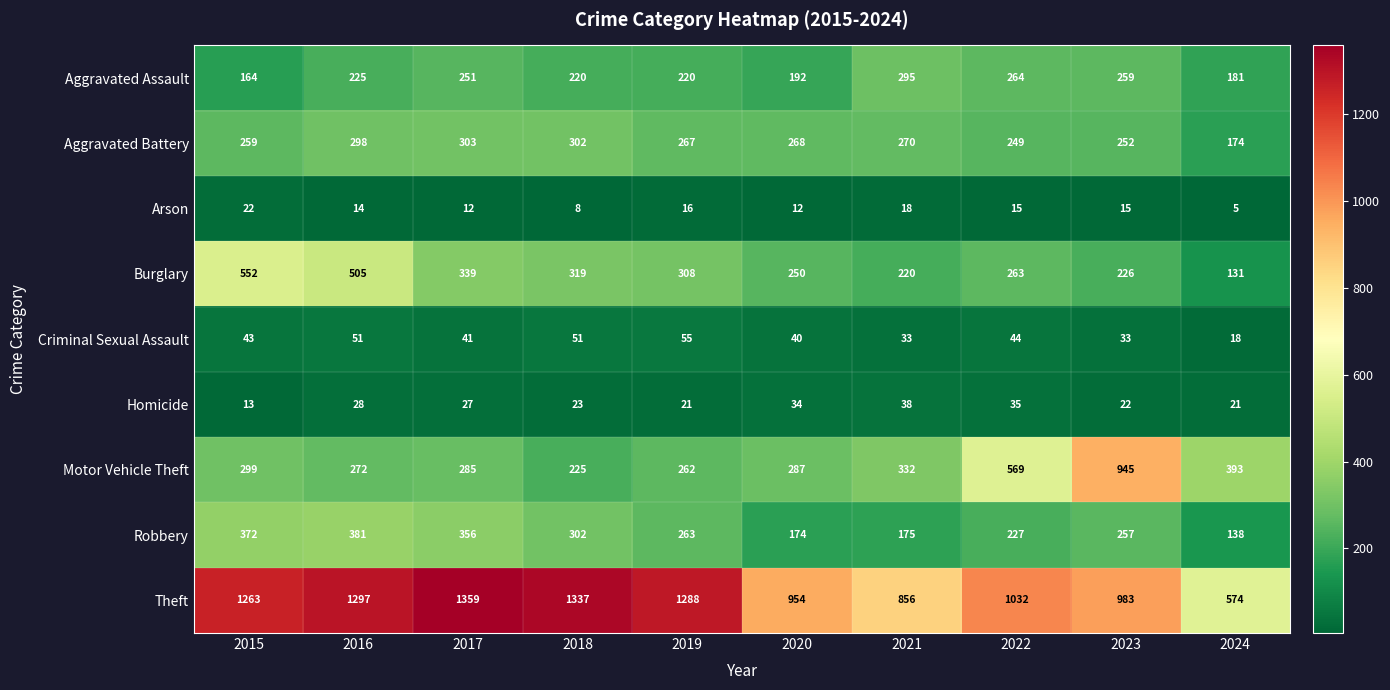

Which series has the largest total across all categories?

Theft